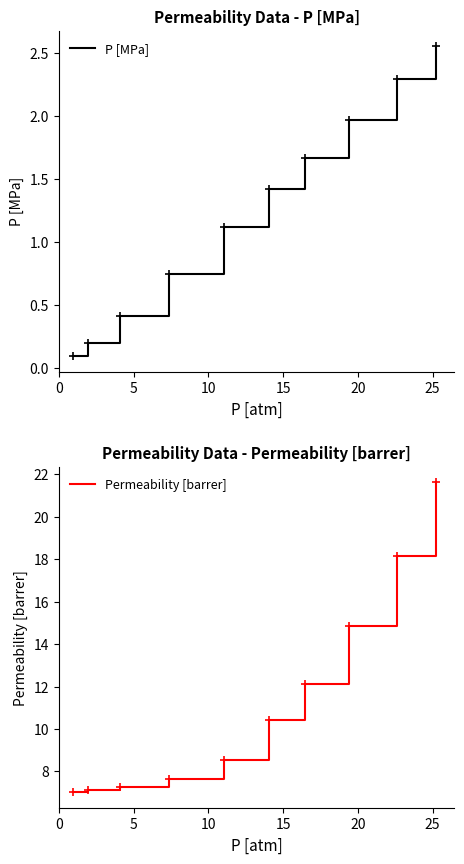

How many values in the Permeability [barrer] series exceed 10?

5